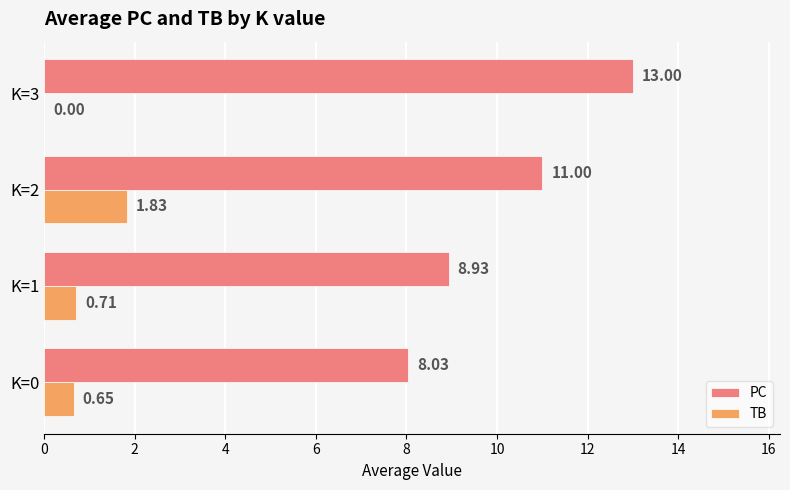

Which series changed the most between K=1 and K=2?

PC